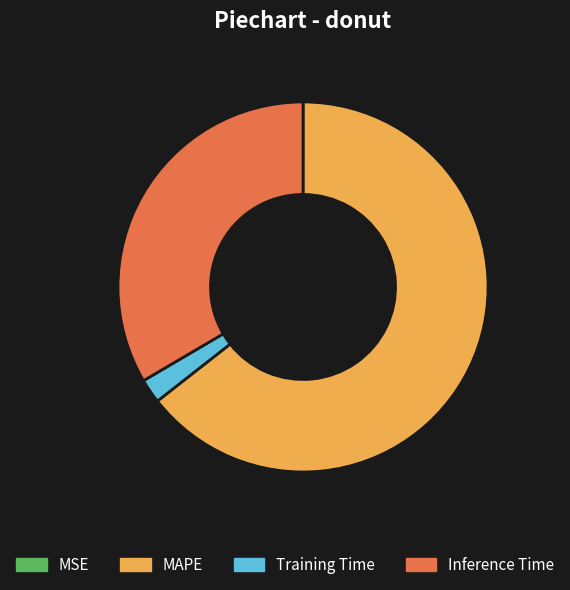

Which has a higher value, MAPE or Inference Time?

MAPE